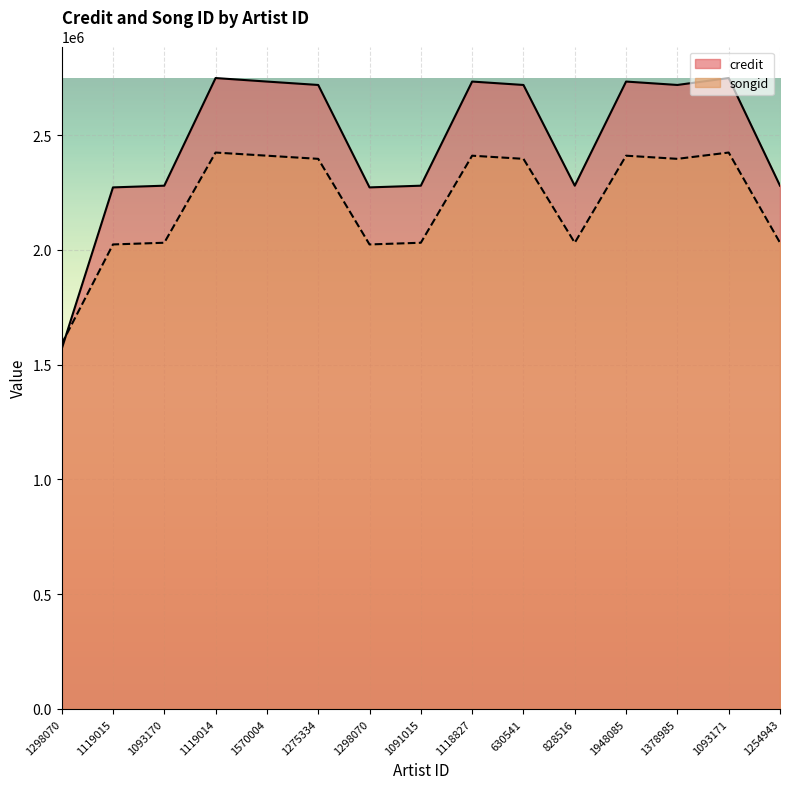

How many interior local valleys does the credit series have?

3